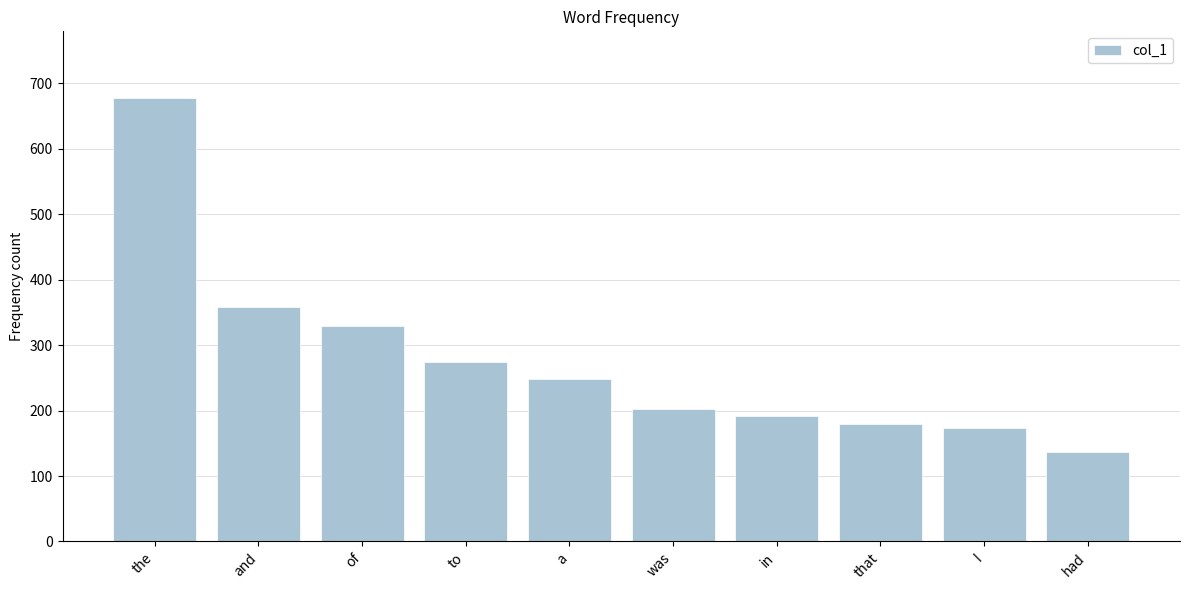

What is the change in value from and to to?

-83